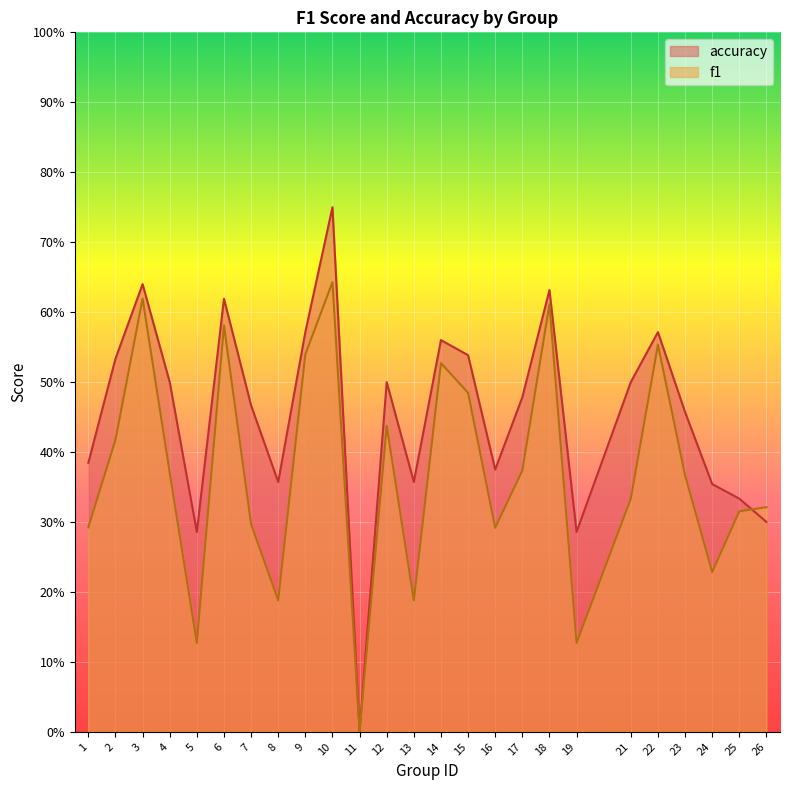

True or false: f1 has a value of 0.6 at 22.

True